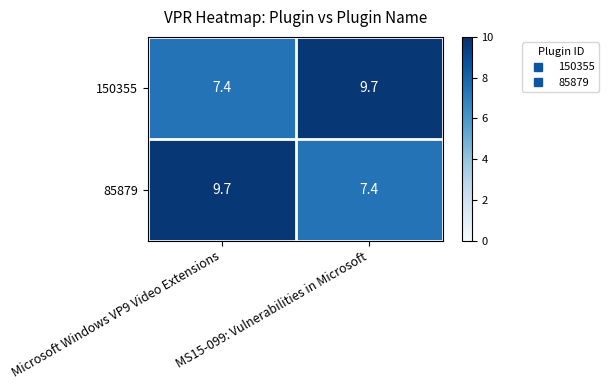

At how many categories does at least one series exceed 8?

2